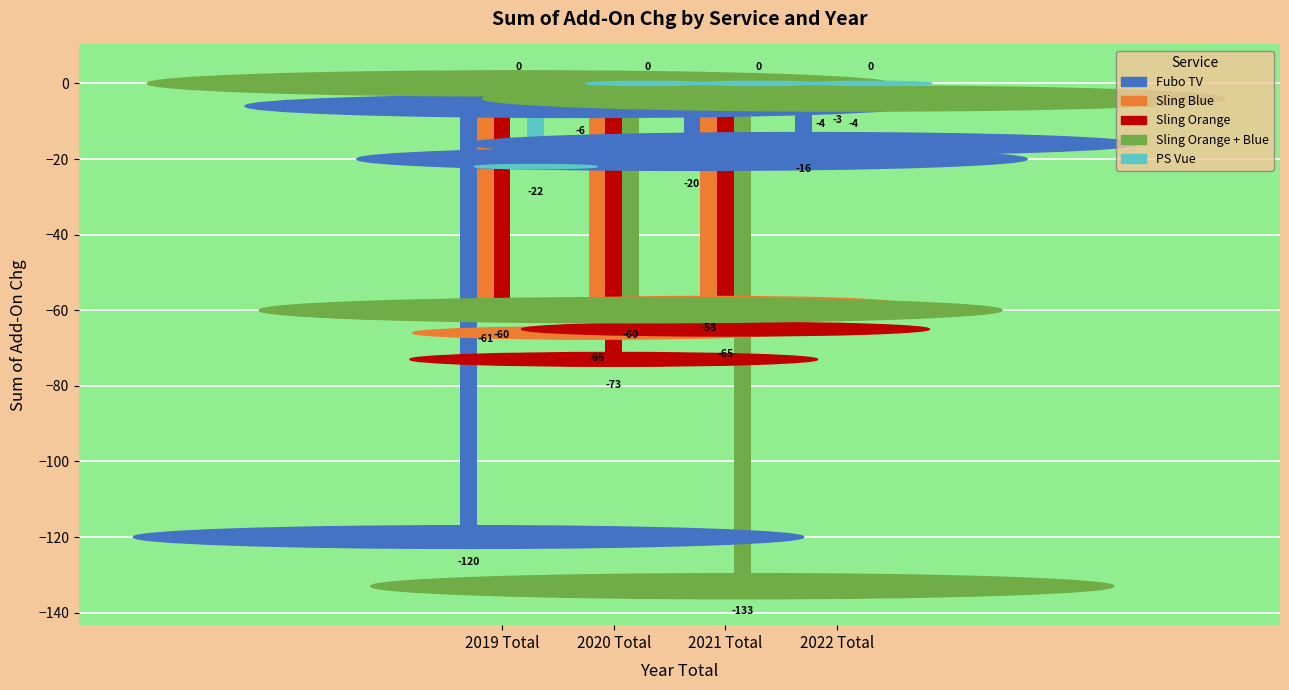

What is the total value across all series at 2020 Total?

-205